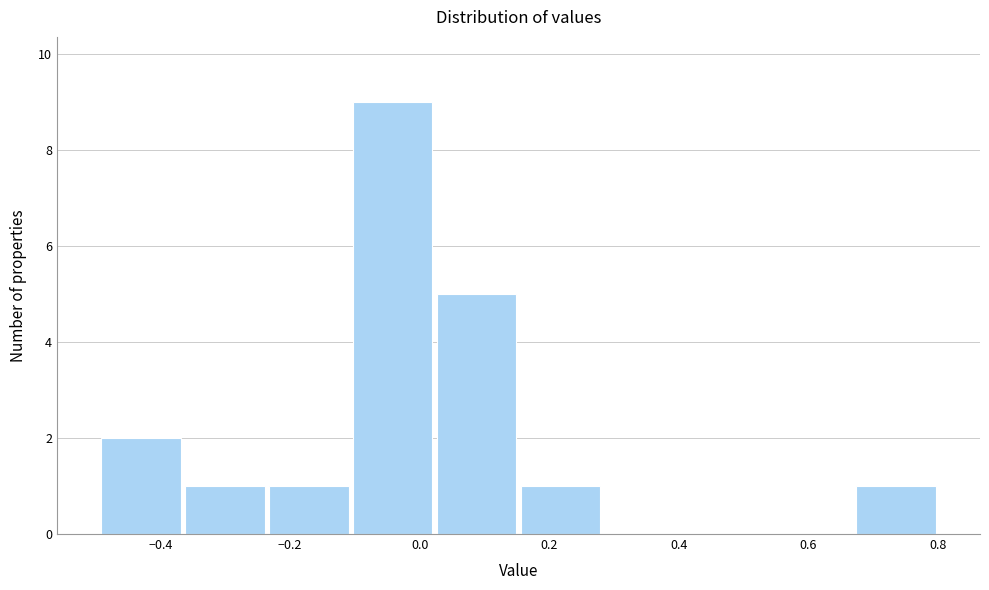

How tall is the bar that spans 0.02 to 0.16 on the x-axis? Neither the bar edges nor the heights are printed on the chart, so give them approximately, as read against the axes.

5